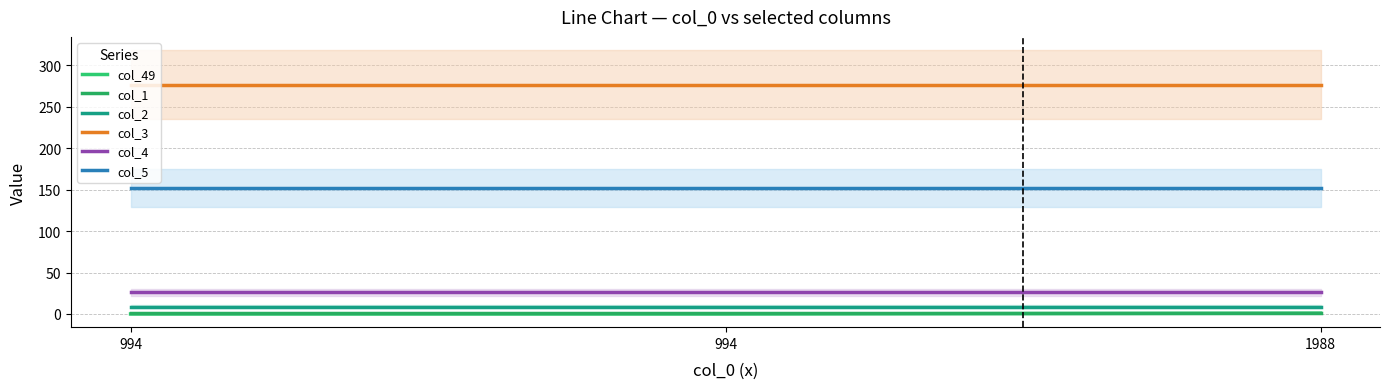

Reading left to right, transcribe all the data shown in this chart.

col_49: 0	0	1
col_1: 1	1	1
col_2: 9	9	9
col_3: 277	277	277
col_4: 26	26	26
col_5: 152	152	152